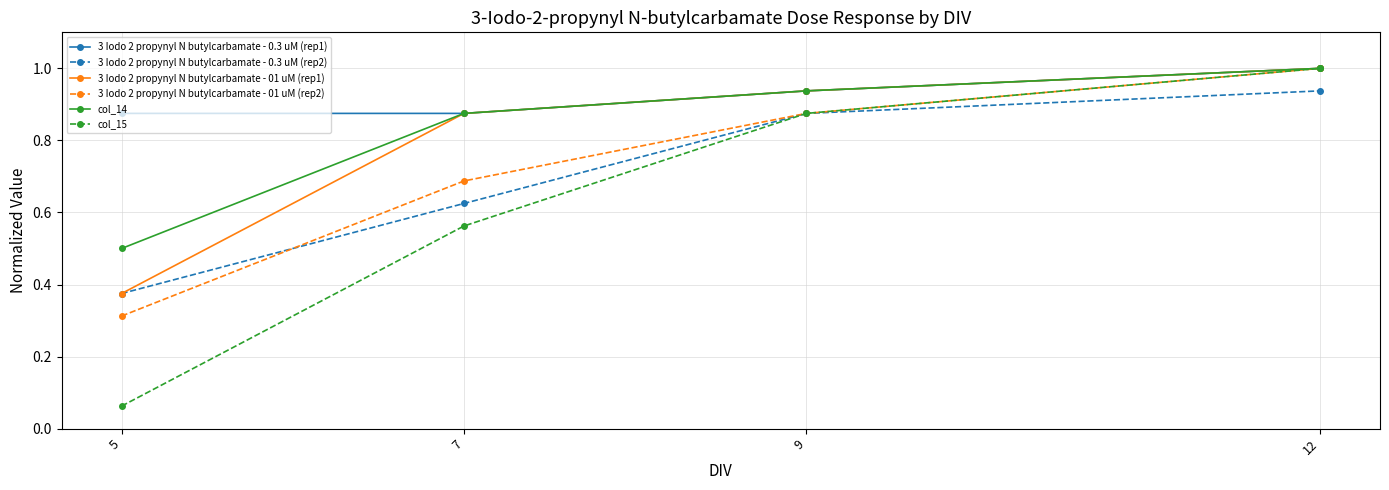

How many categories are shown in the chart?

4